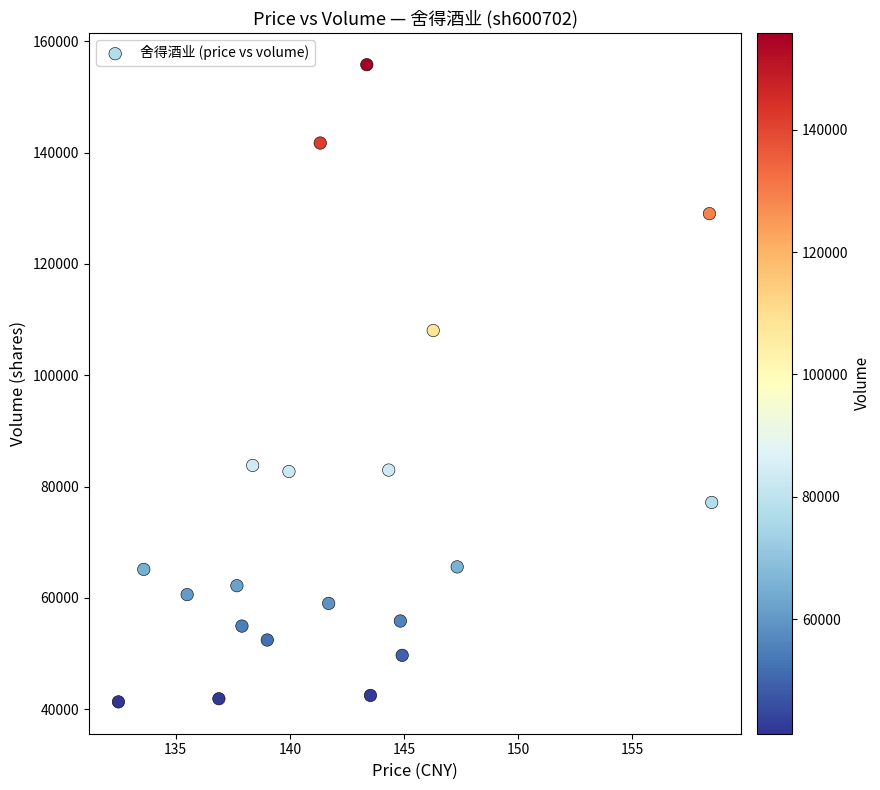

What is the range of Y values (max minus min)?

114487